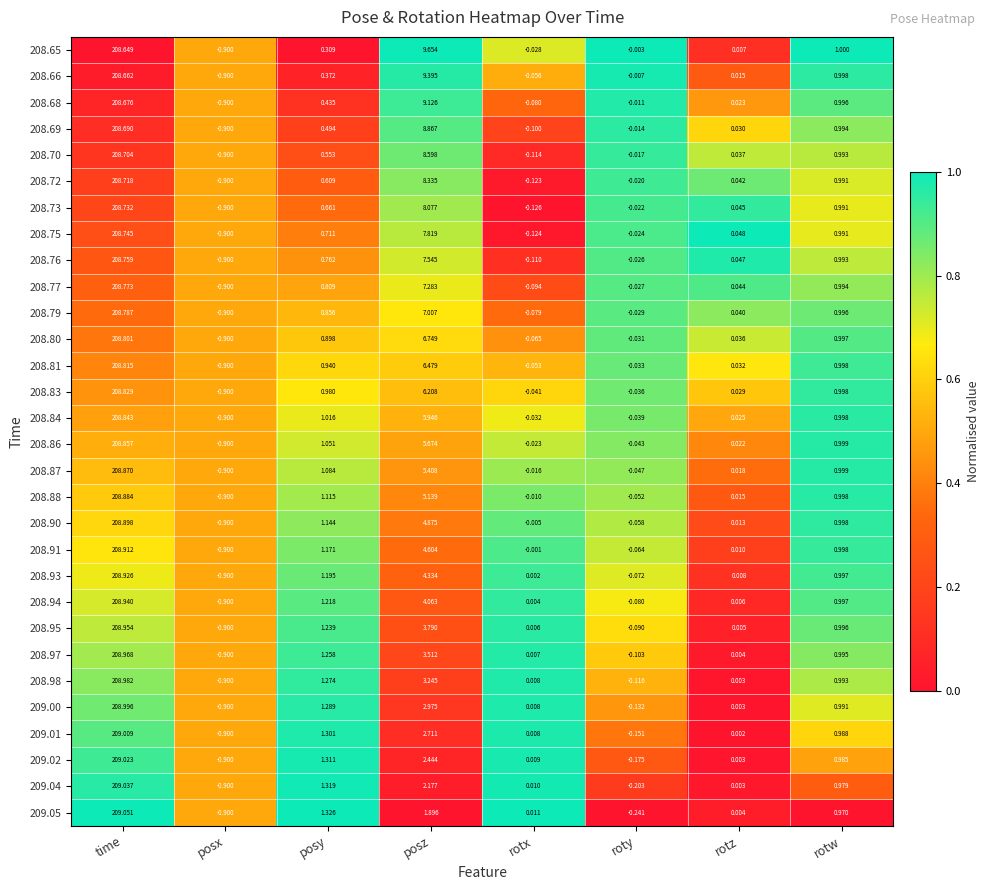

What is the total value across all series at posz?

173.9